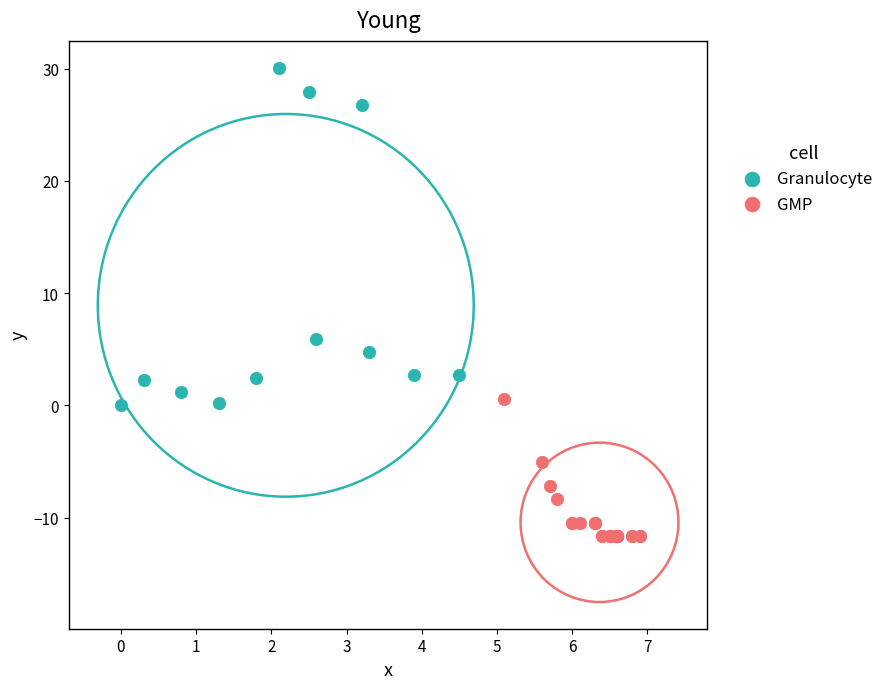

Which series has the largest Y range (max minus min)?

Granulocyte